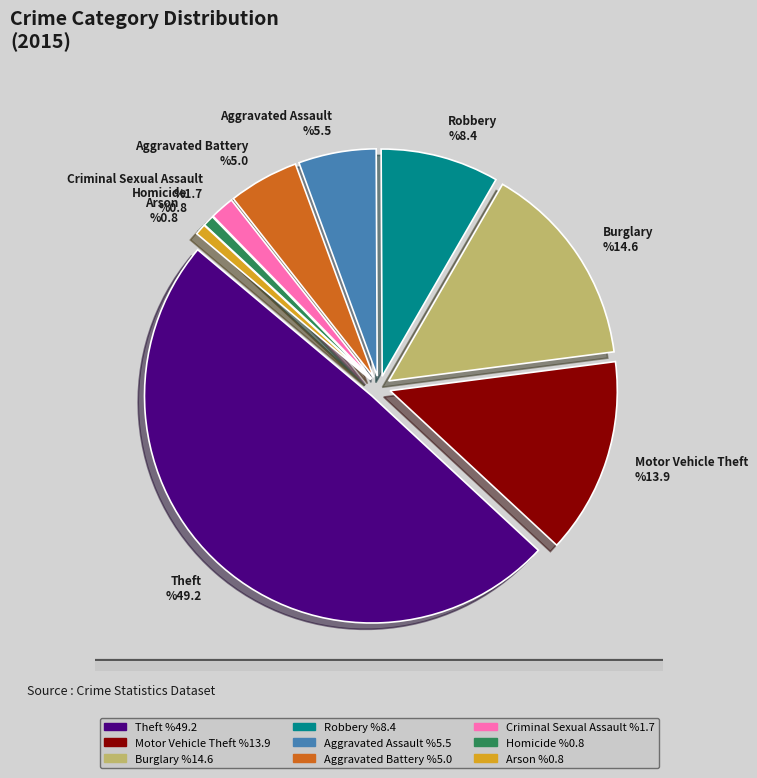

Is Motor Vehicle Theft the majority of the pie?

No